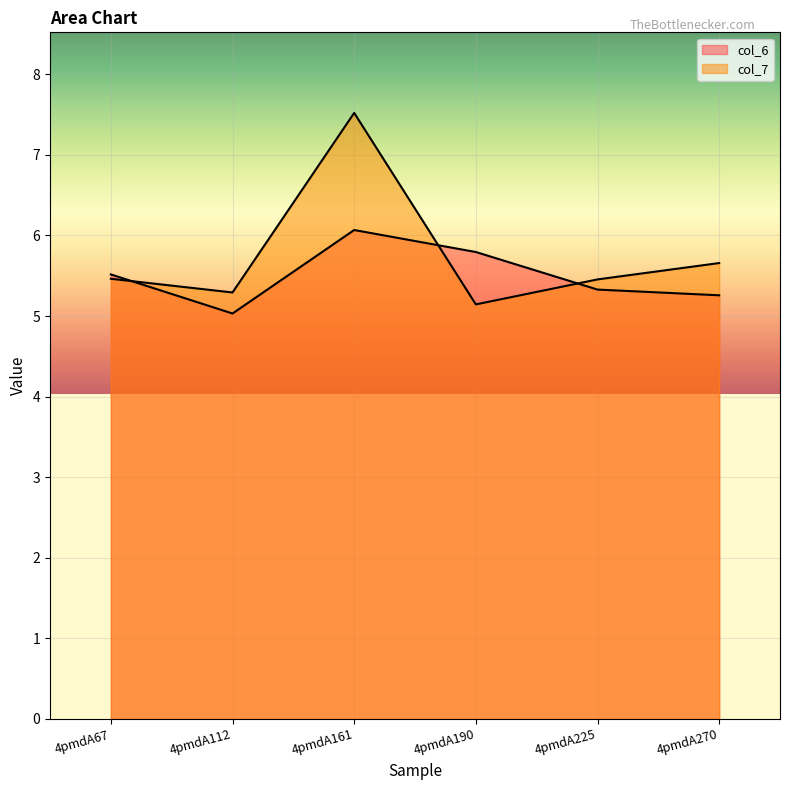

Which label corresponds to the smallest value in the chart?

4pmdA112